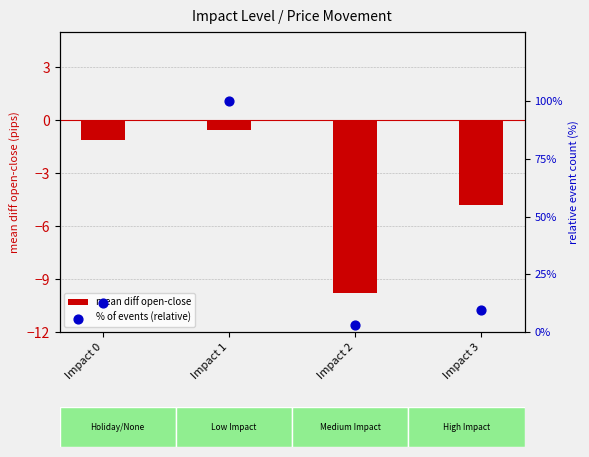

What are all the series names shown in the legend?

mean diff open-close, % of events (relative)